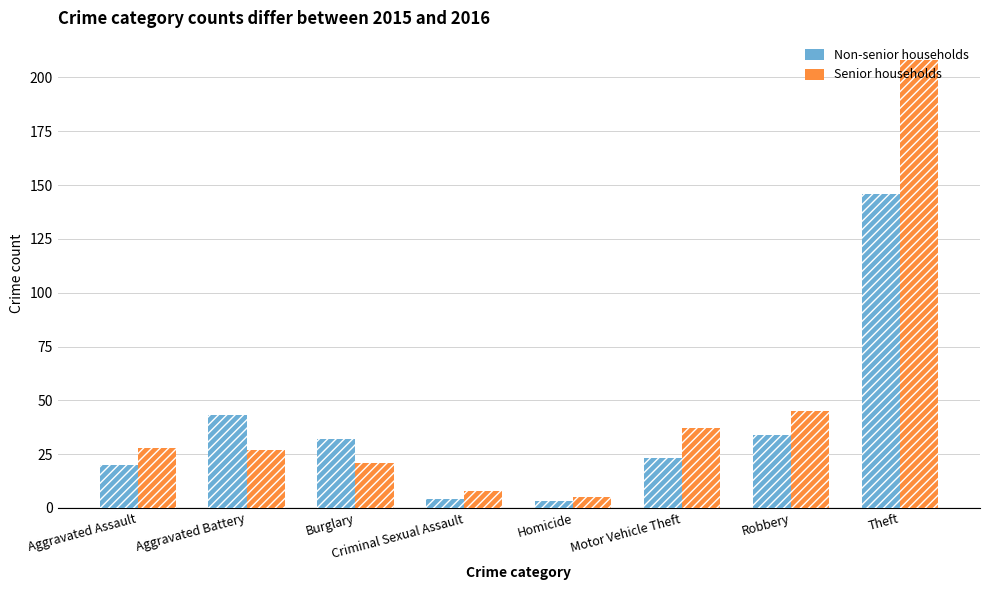

What are all the series names shown in the legend?

Non-senior households, Senior households